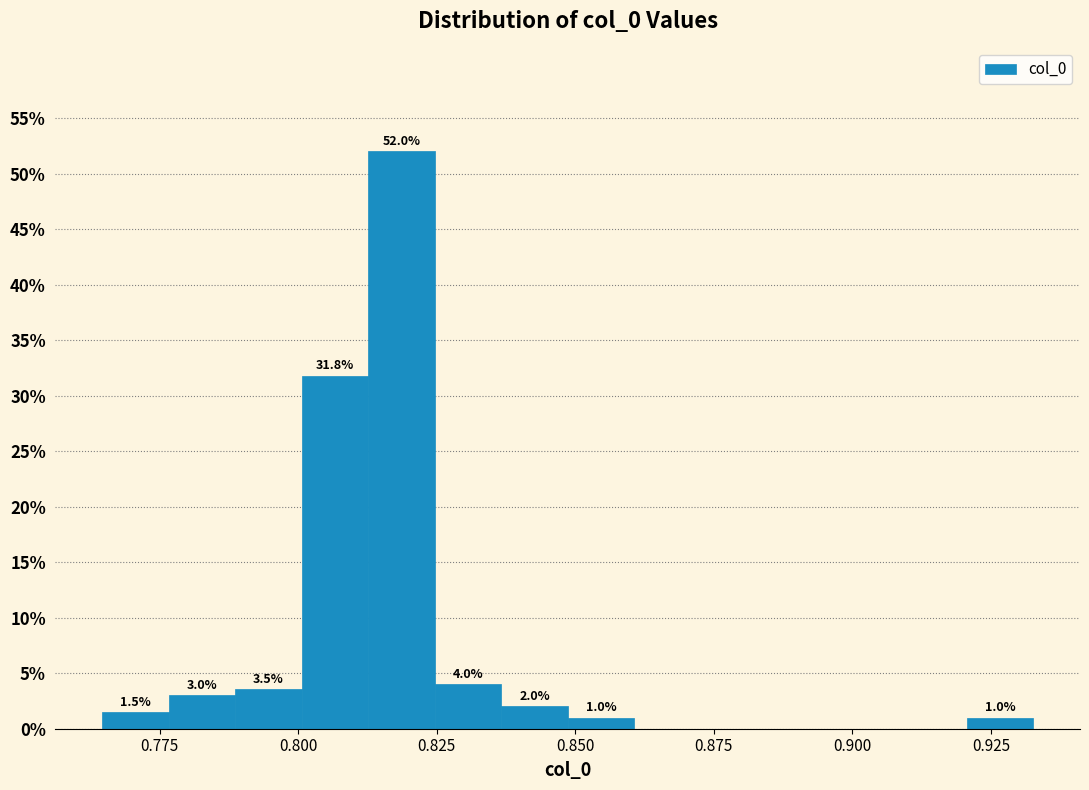

Around what value on the x-axis is the tallest bar? Give the approximate position of its centre, as read against the axis.

0.820